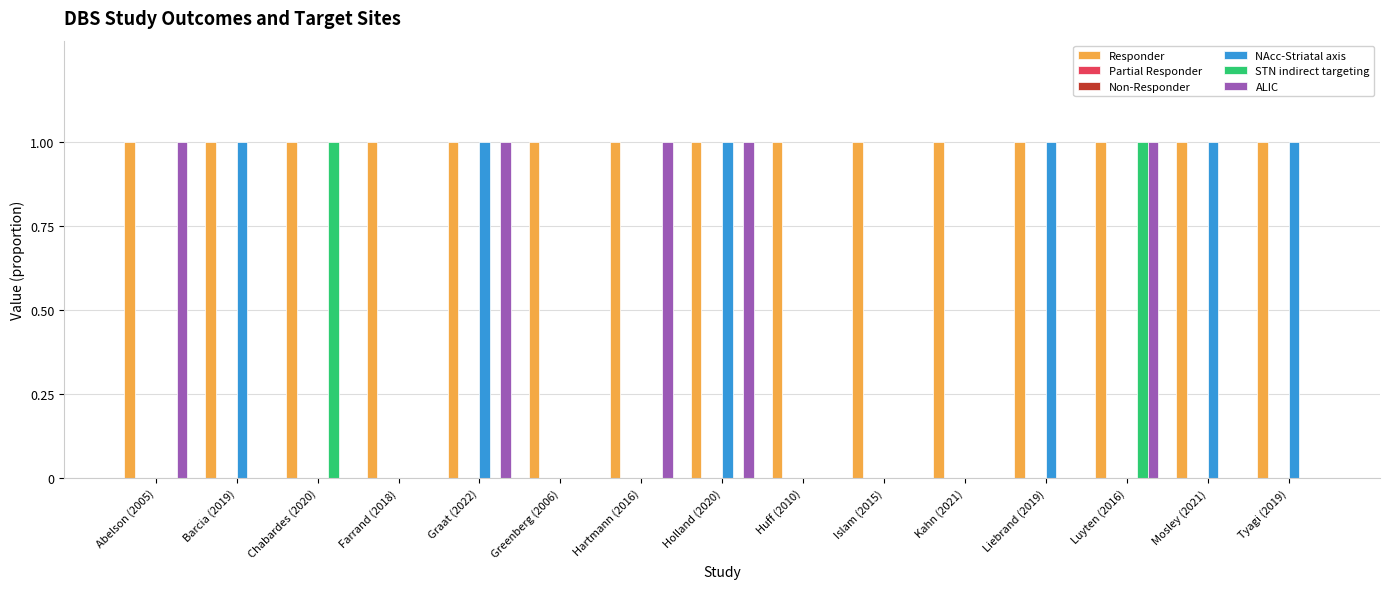

What are all the series names shown in the legend?

Responder, Partial Responder, Non-Responder, NAcc-Striatal axis, STN indirect targeting, ALIC